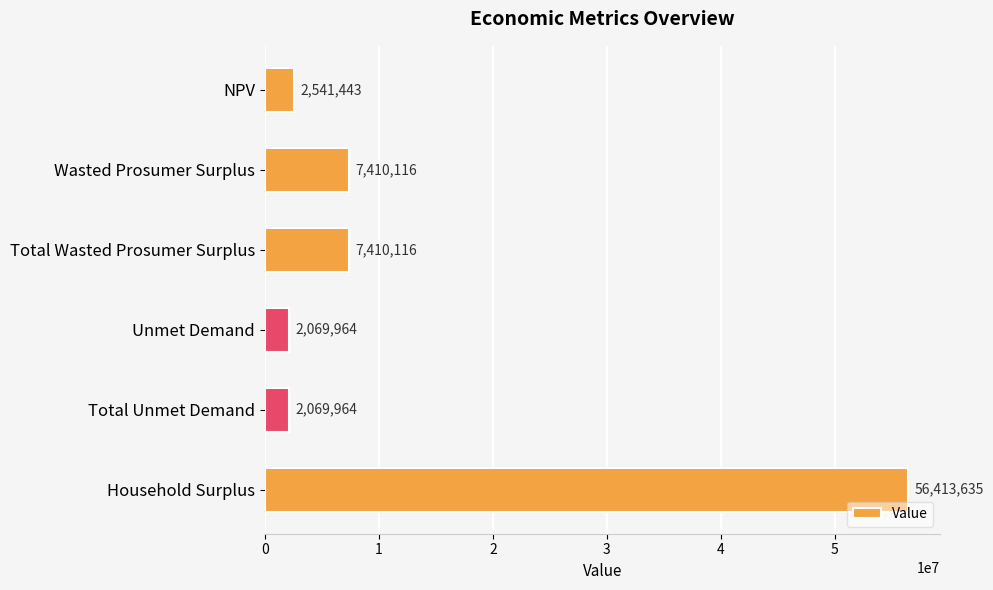

What is the label of the 4th bar from the bottom?

Total Wasted Prosumer Surplus